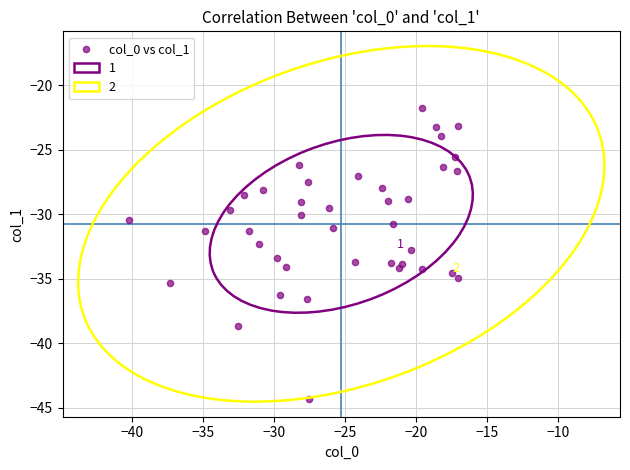

What is the range of Y values (max minus min)?

22.6